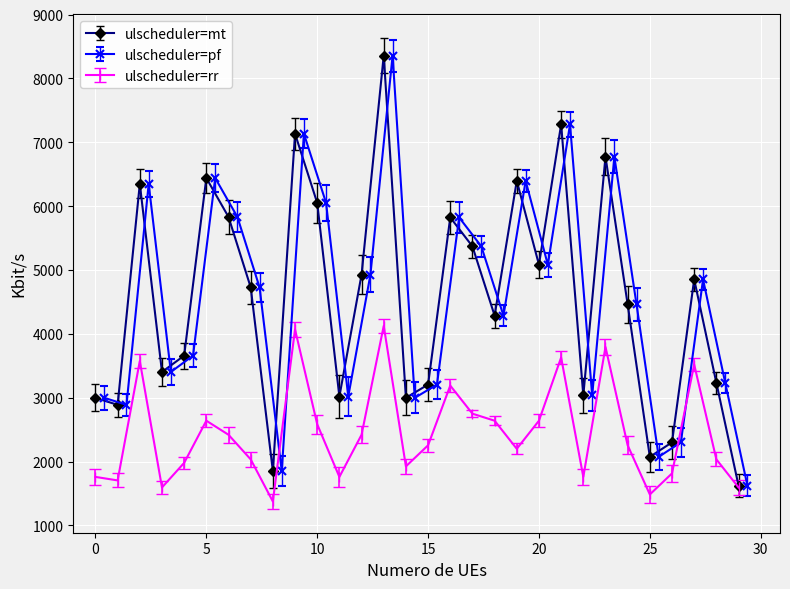

What is the minimum value for ulscheduler=mt?

1624